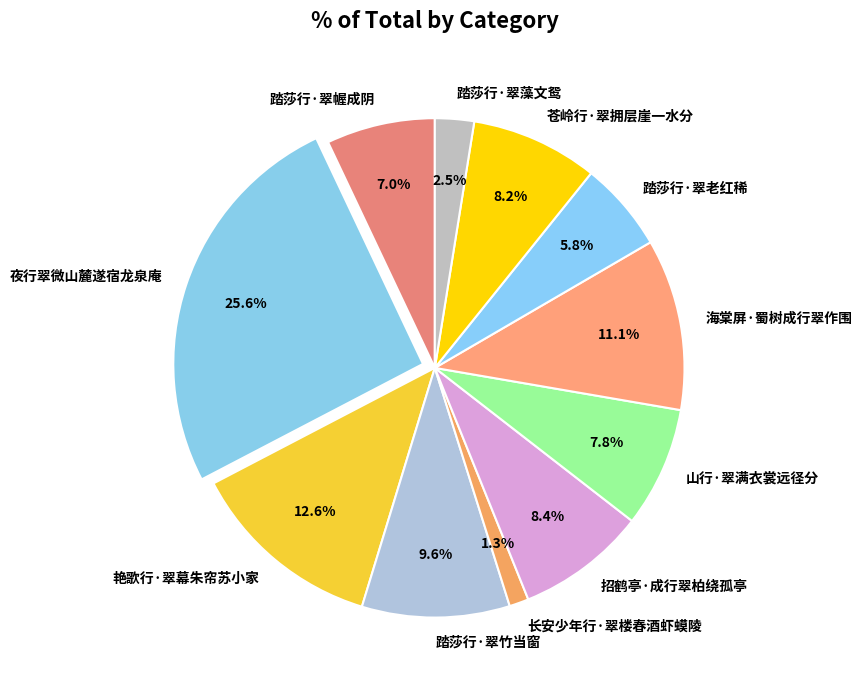

Is 踏莎行·翠竹当窗 the majority of the pie?

No